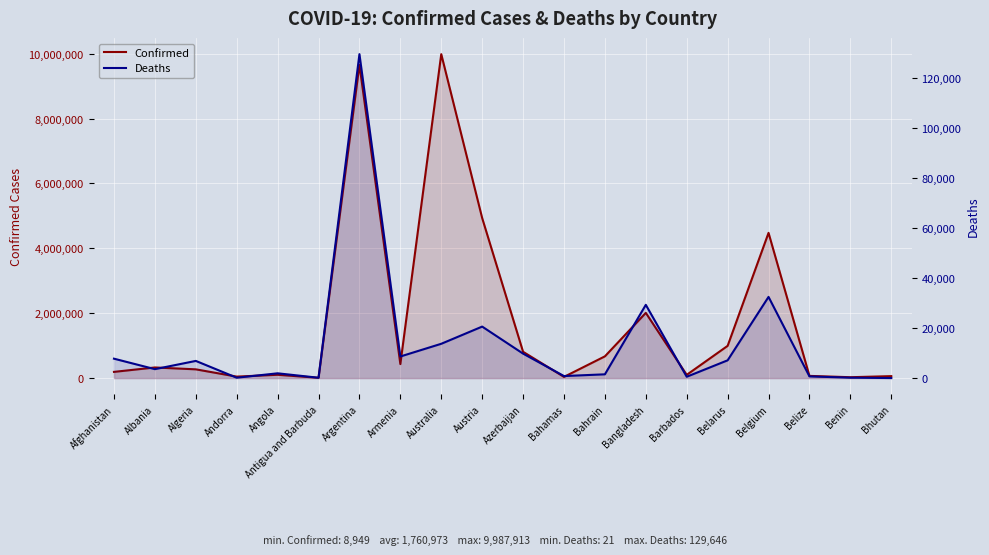

What is the label of the 7th point from the left?

Argentina